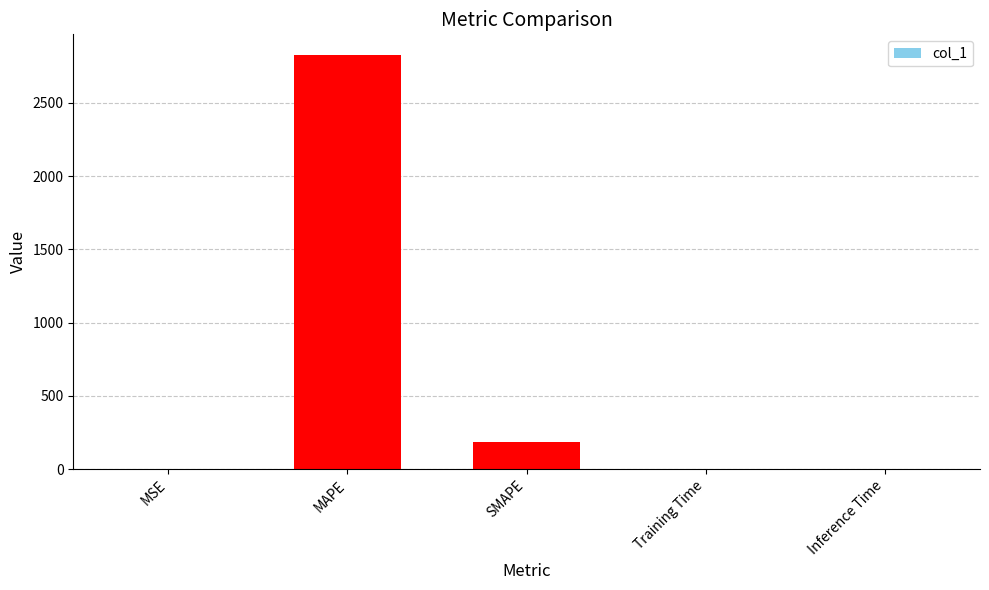

What is the sum of all values?

3013.0